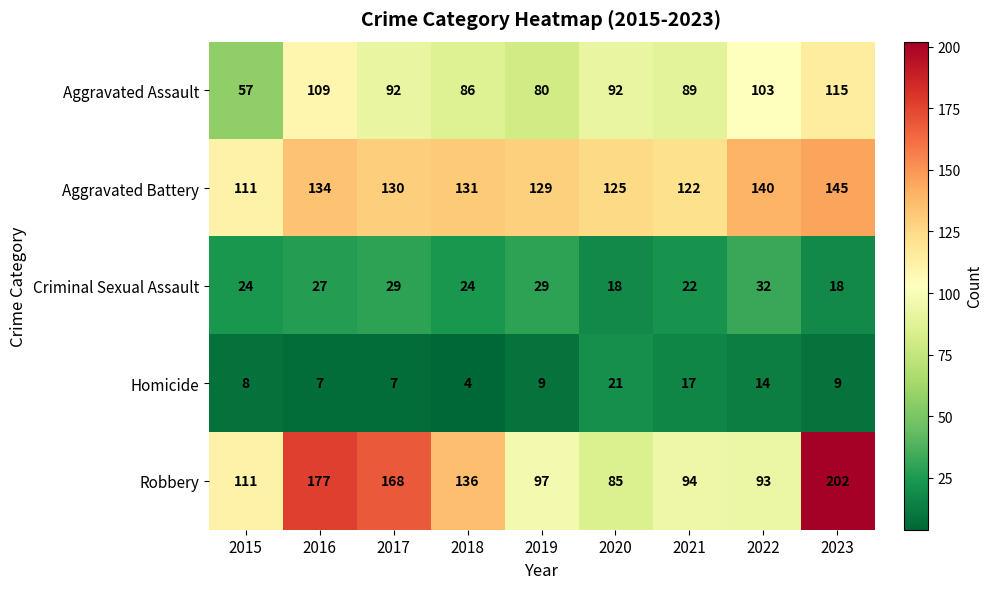

What is the minimum value shown in the chart?

4